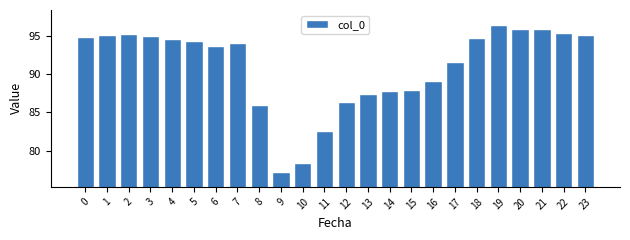

The chart shows a value of 146.7 at 20. True or false?

False